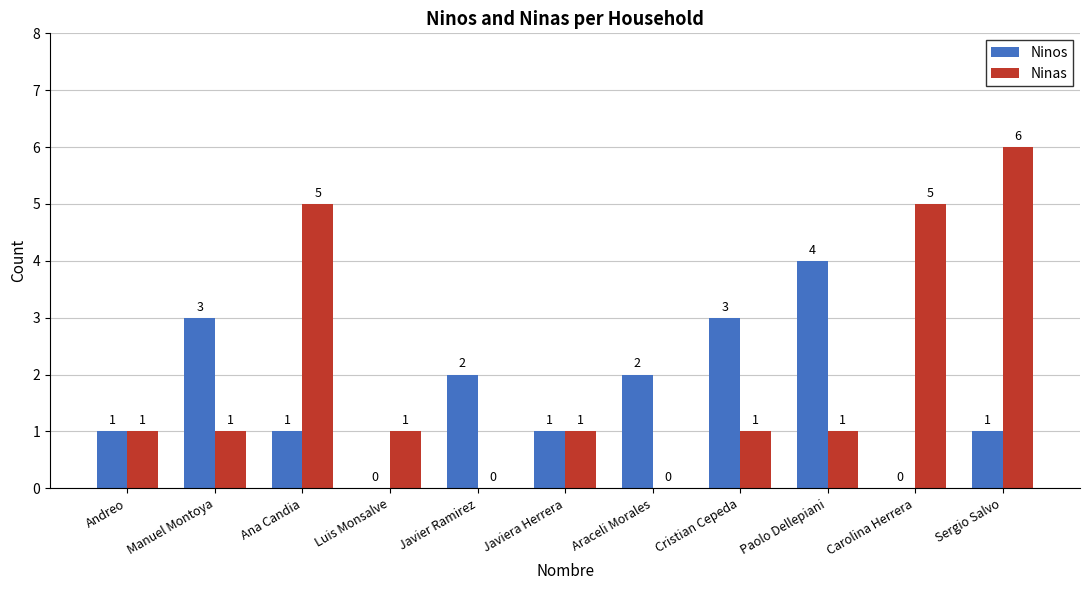

How many groups of bars are there?

11